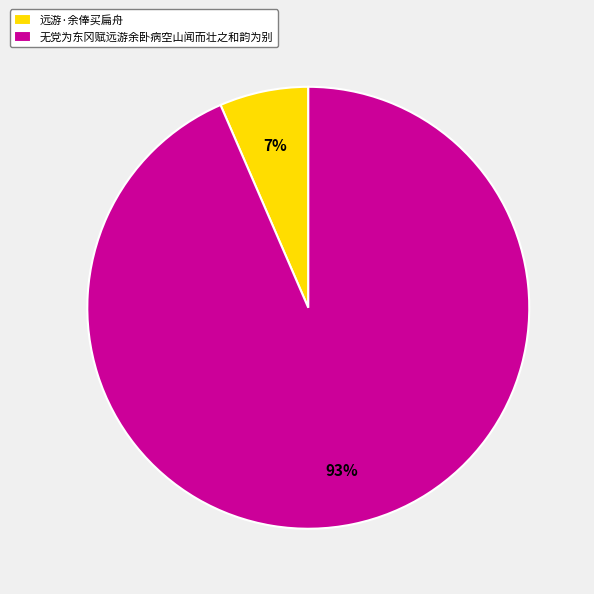

How many slices are in this pie chart?

2